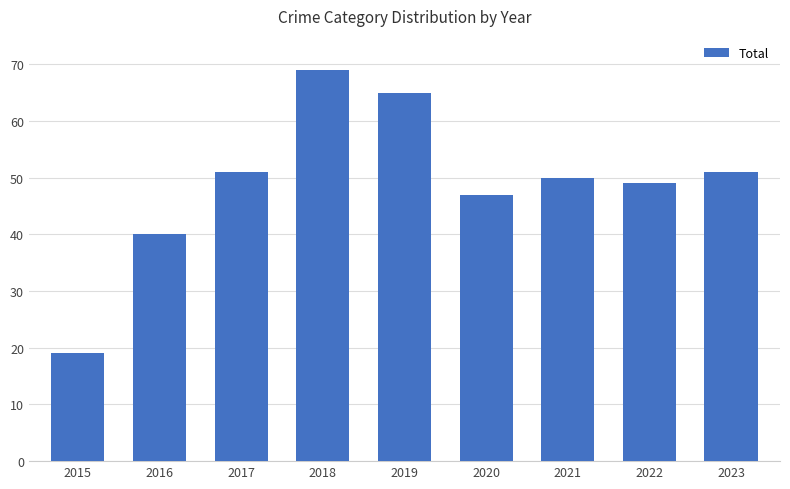

Read the value at 2021.

50